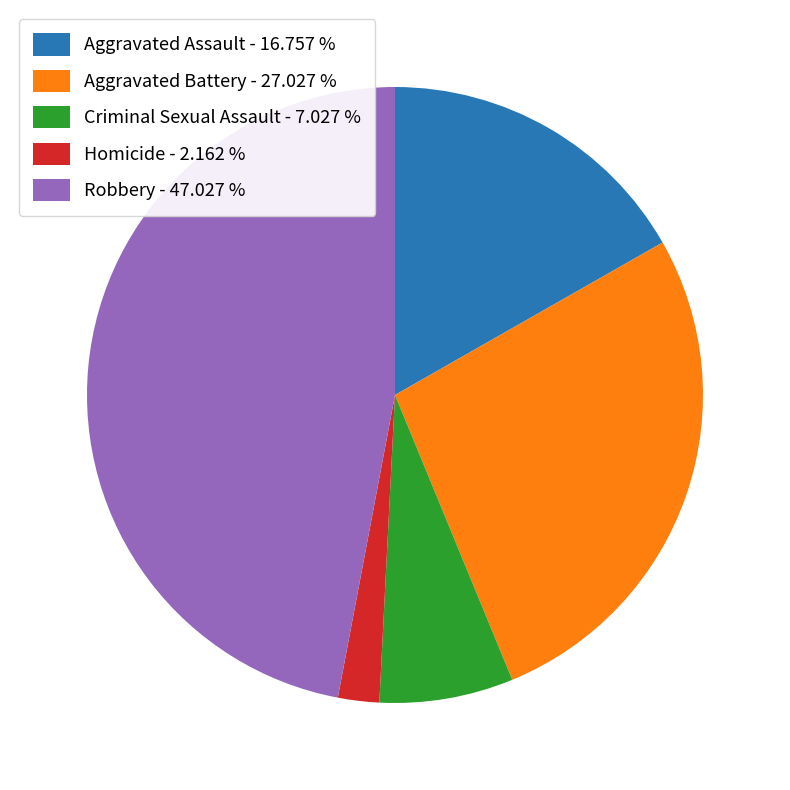

How many slices are in this pie chart?

5